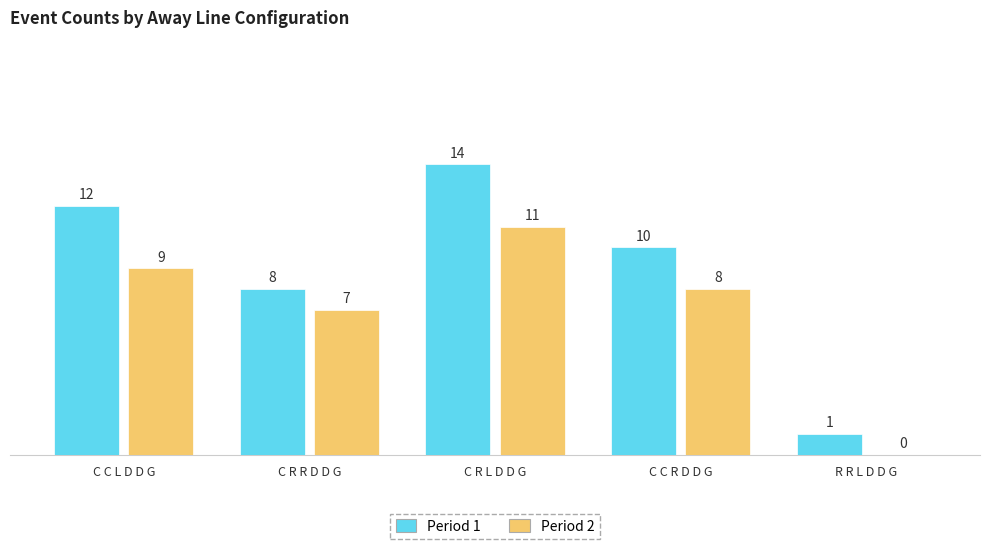

What is the total value across all series at C R L D D G?

25